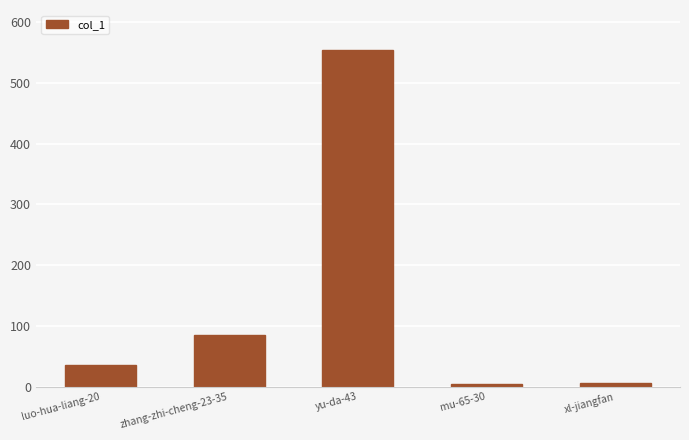

Is it true that the value at zhang-zhi-cheng-23-35 is 85?

True